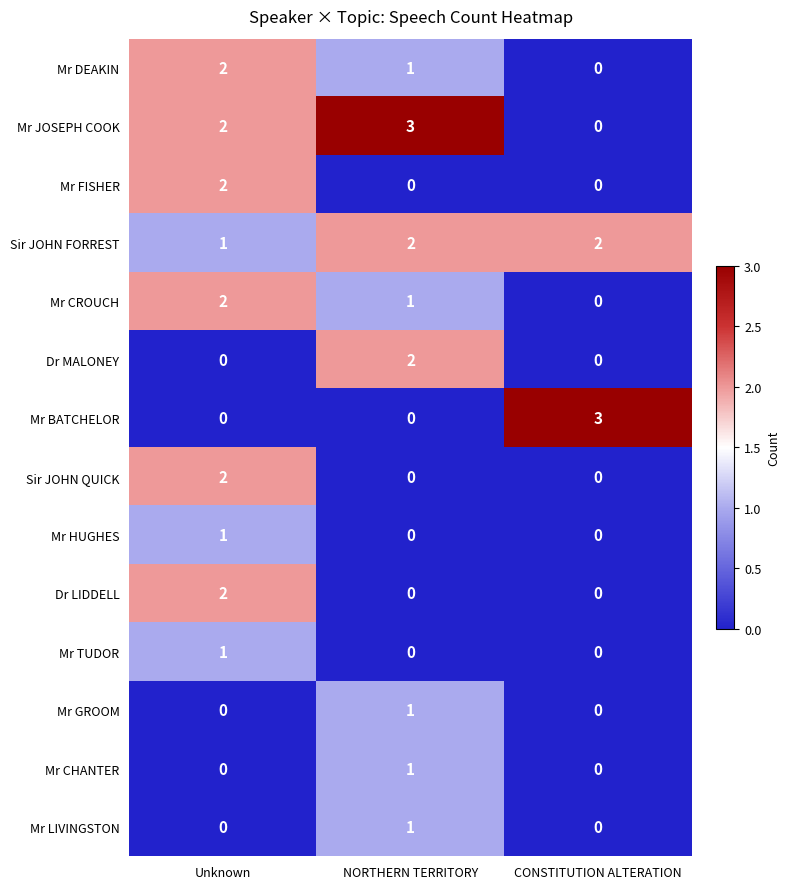

The Mr JOSEPH COOK series shows 2 at CONSTITUTION ALTERATION. True or false?

False